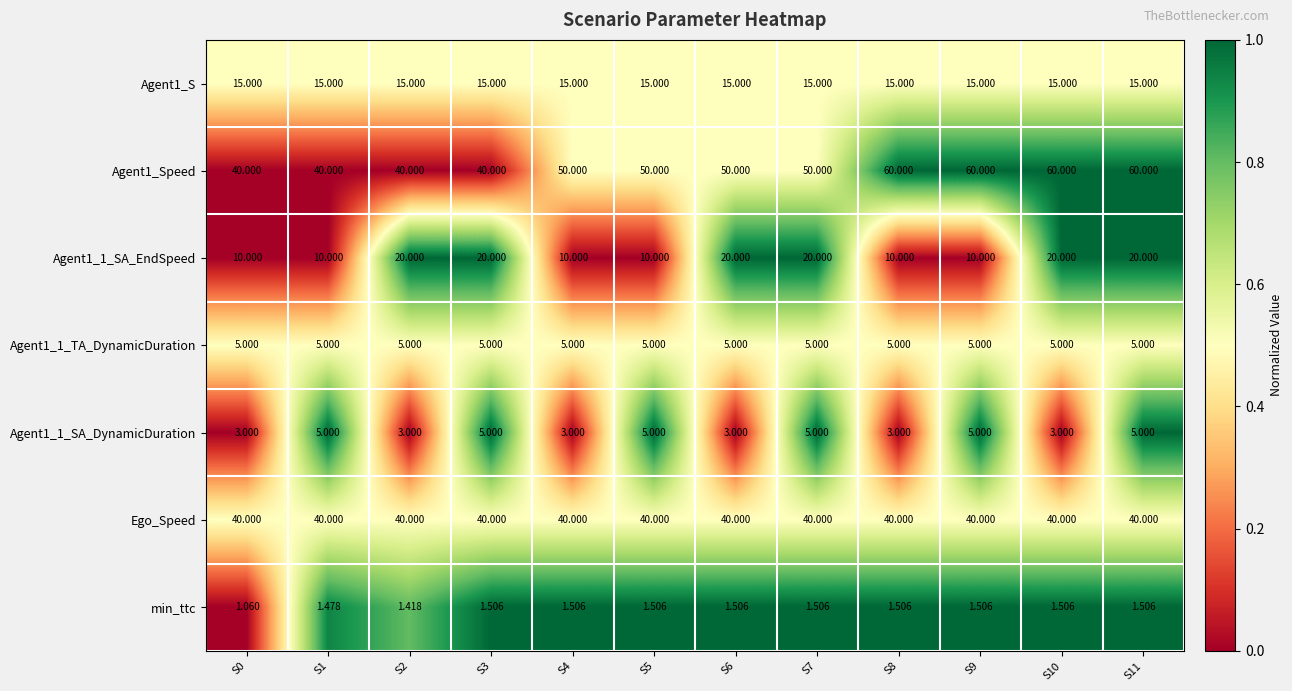

How many distinct data groups are displayed?

7